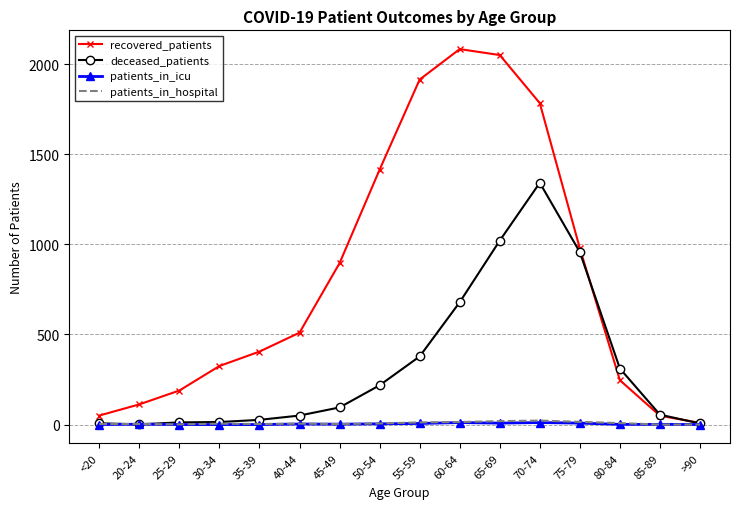

What are all the series names shown in the legend?

recovered_patients, deceased_patients, patients_in_icu, patients_in_hospital